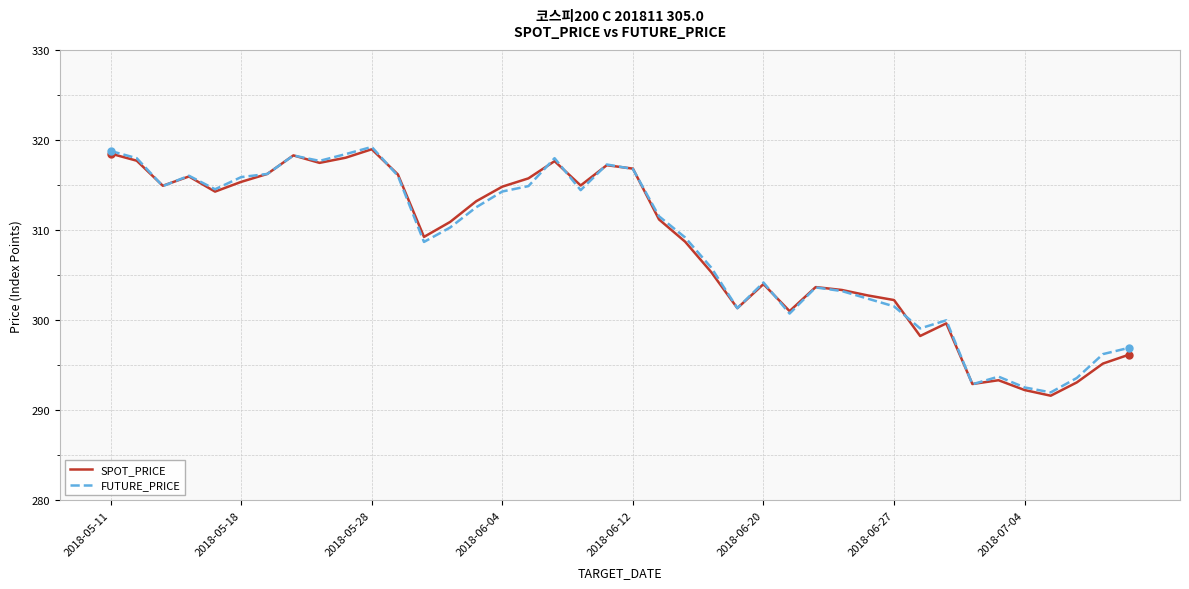

Which series has the widest spread of values?

SPOT_PRICE